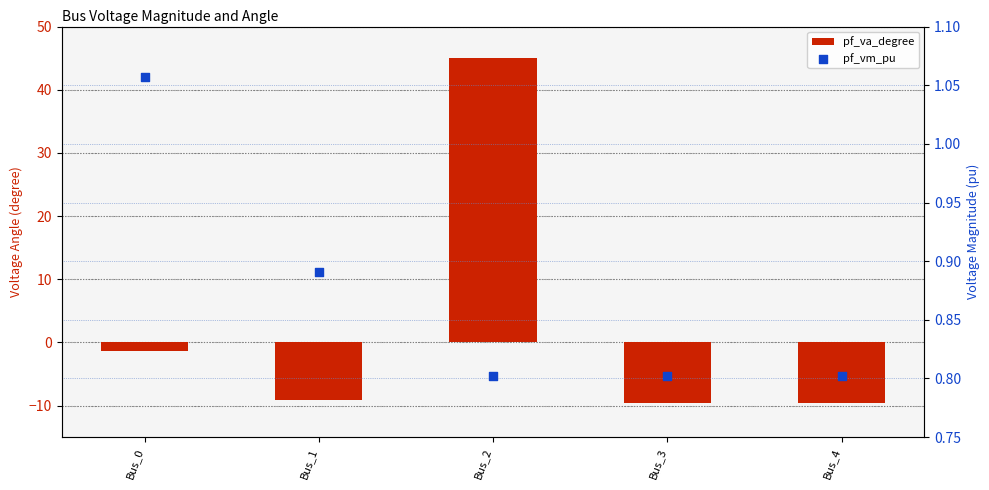

Which series has the widest spread of Y values?

pf_va_degree